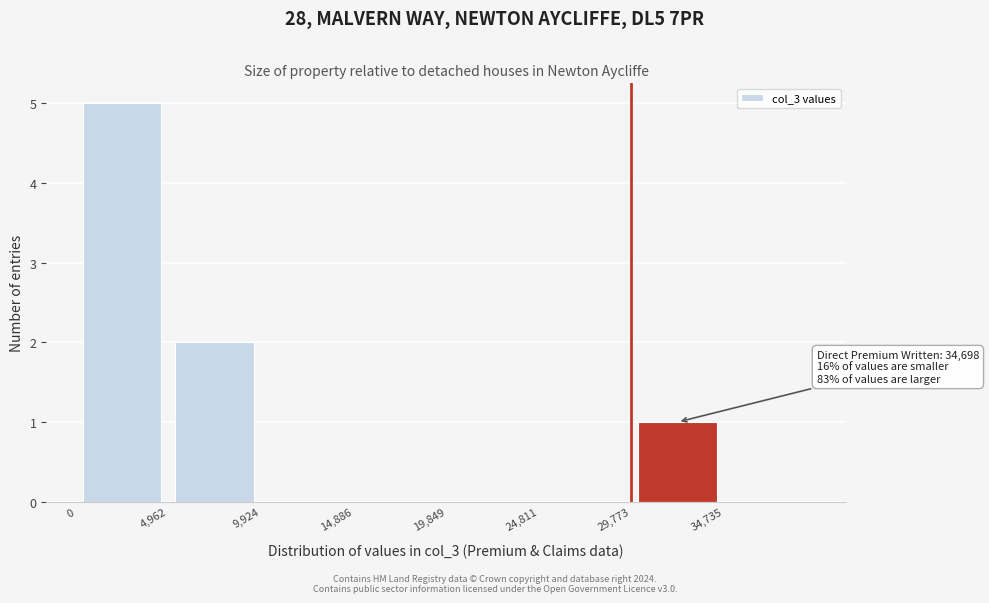

Which range on the x-axis has the tallest bar?

0 to 5000